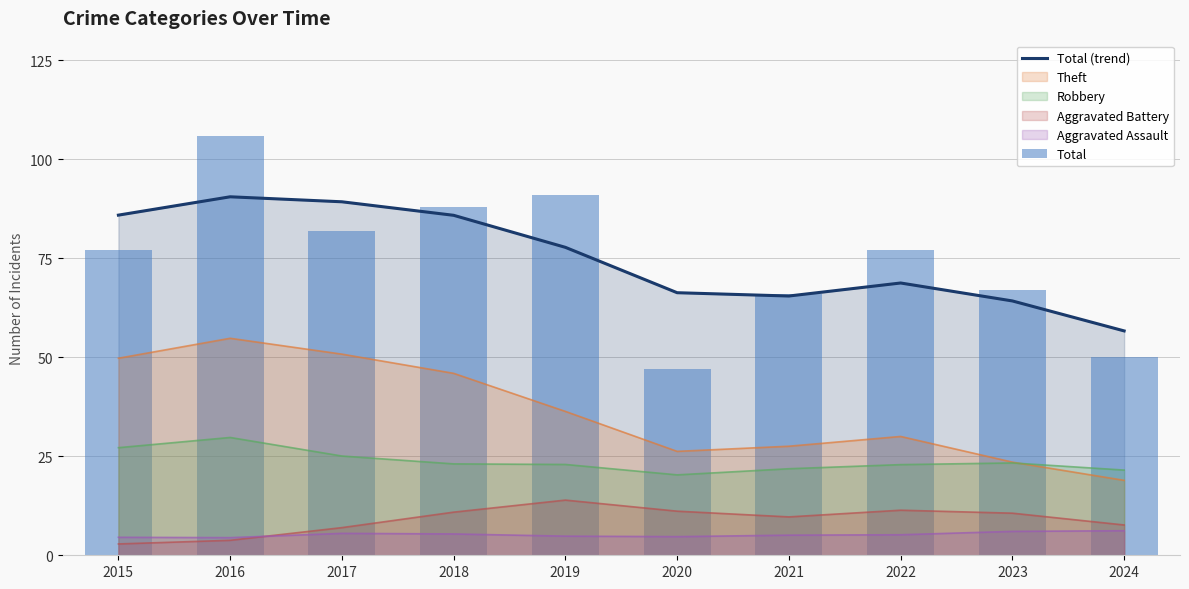

What is the minimum value shown in the chart?

47.0